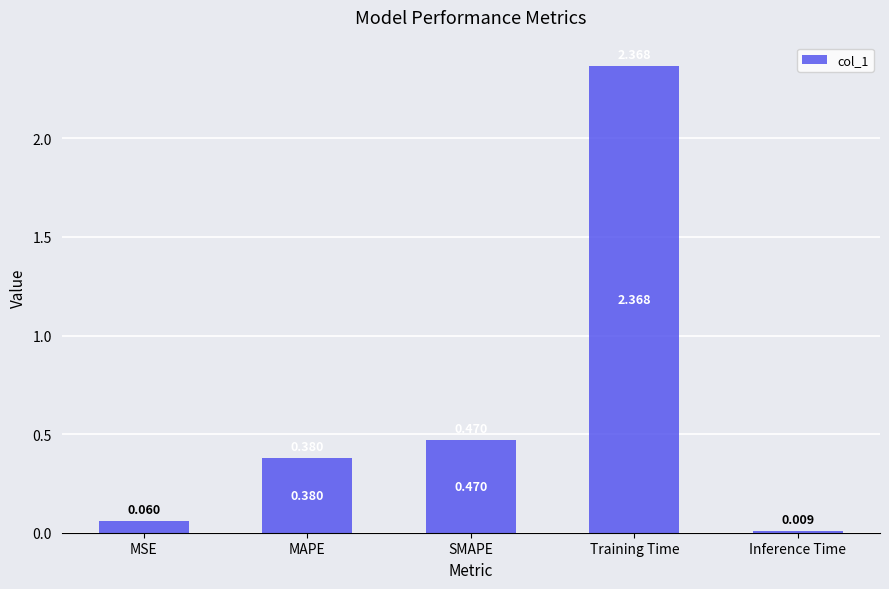

Where is the data nearest to the value 1?

SMAPE